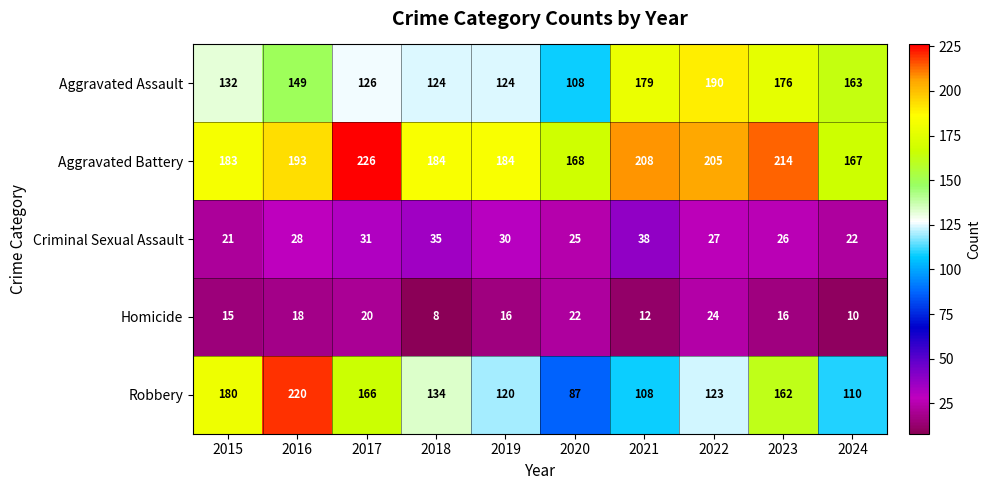

Read the Homicide value at 2019.

16